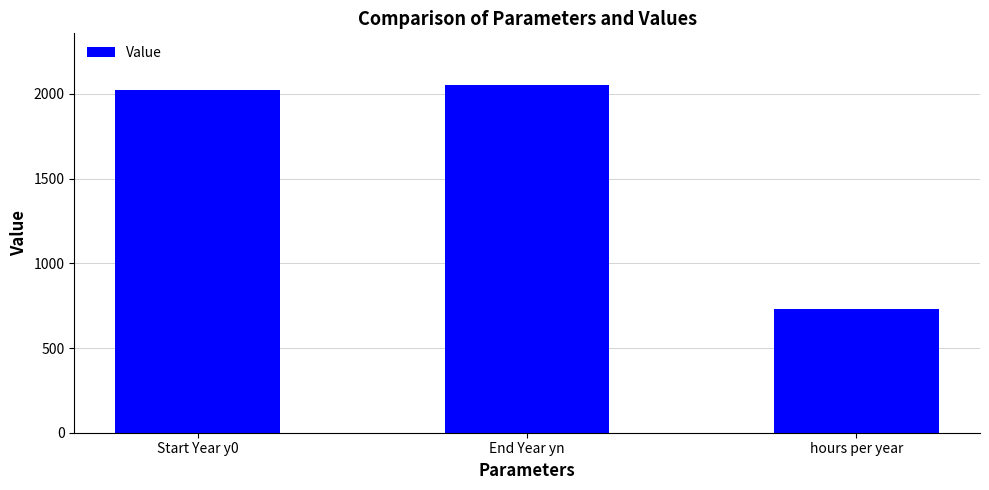

List the labels in order of value, largest first.

End Year yn, Start Year y0, hours per year